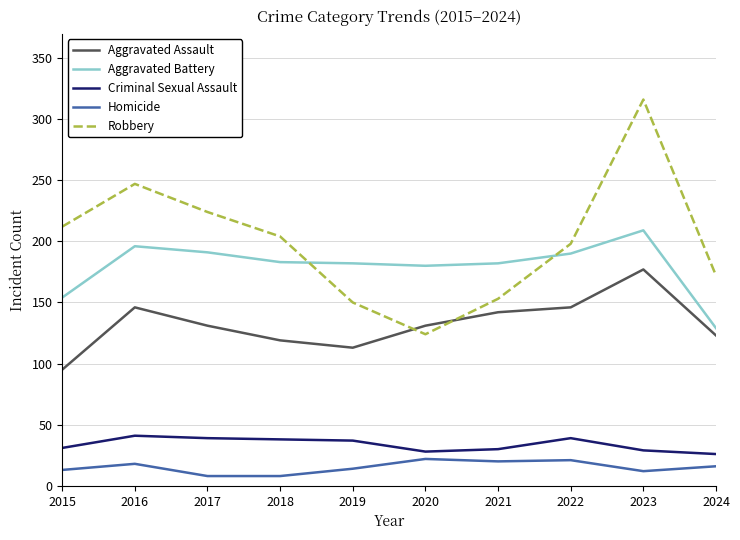

What is the maximum value shown in the chart?

316